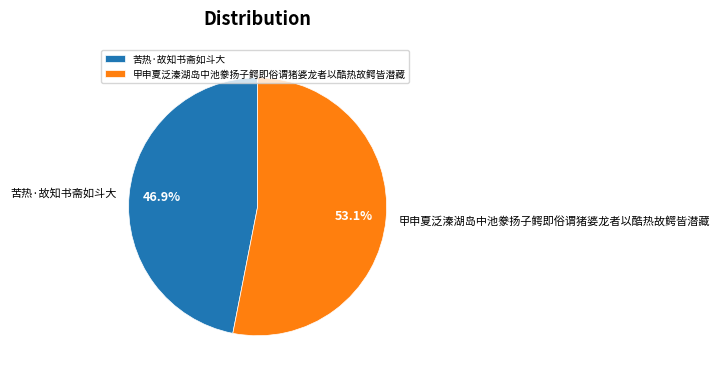

To the nearest percent, what is the average slice percentage?

50%